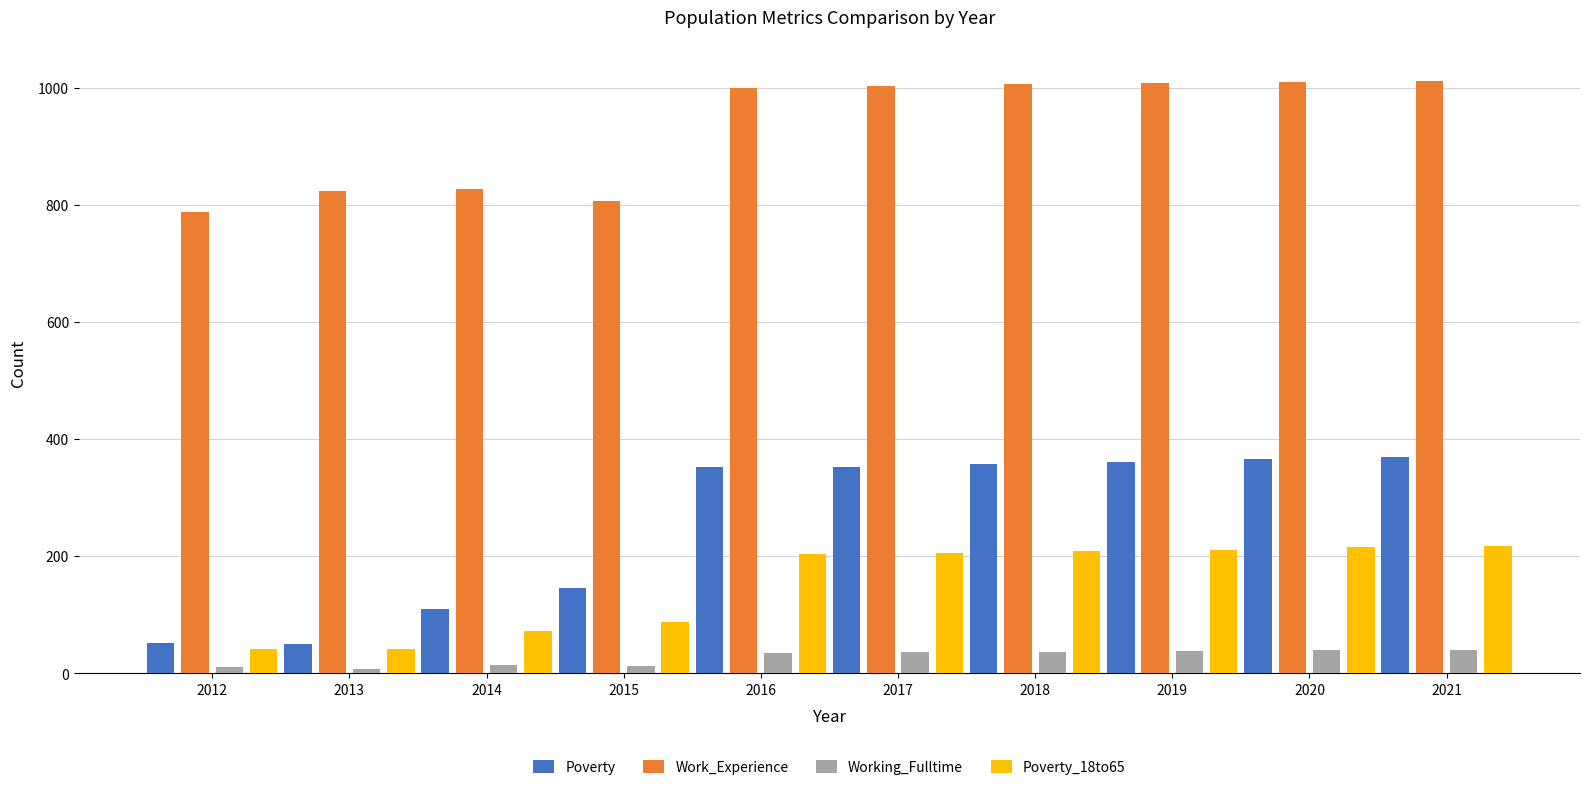

What is the sum of all Poverty values?

2515